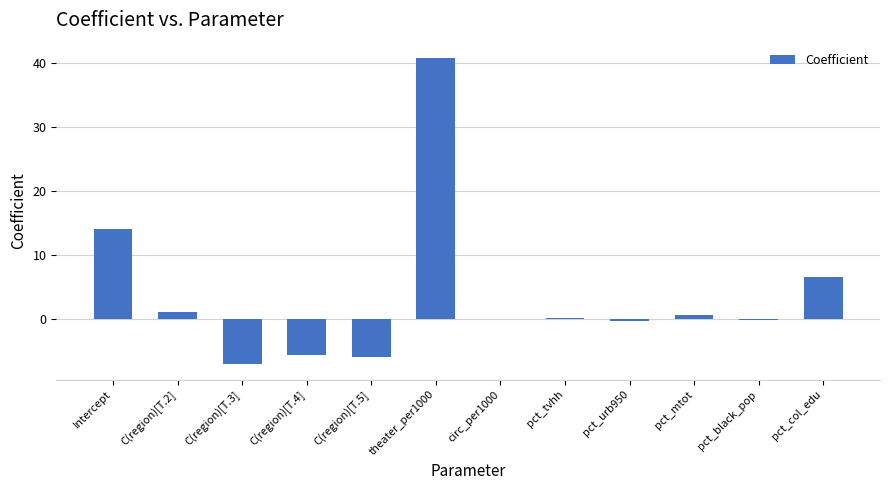

What is the maximum value shown in the chart?

40.7